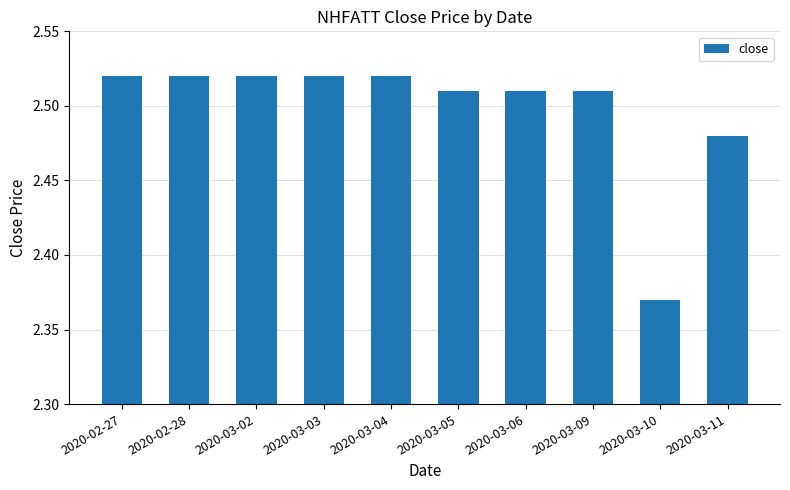

What is the sum of the values at 2020-03-06 and 2020-02-27?

5.0